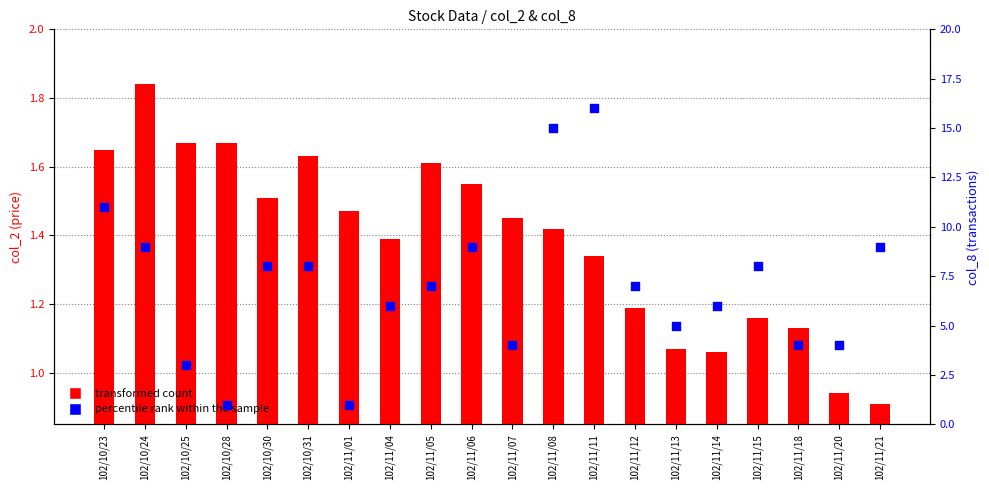

Which series contains the highest Y value?

percentile rank within the sample